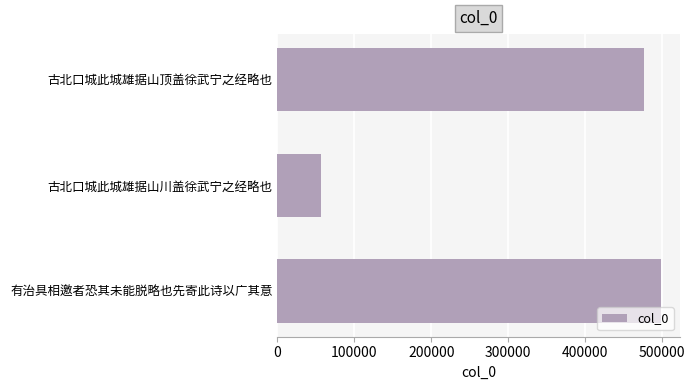

Which label corresponds to the smallest value in the chart?

古北口城此城雄据山川盖徐武宁之经略也